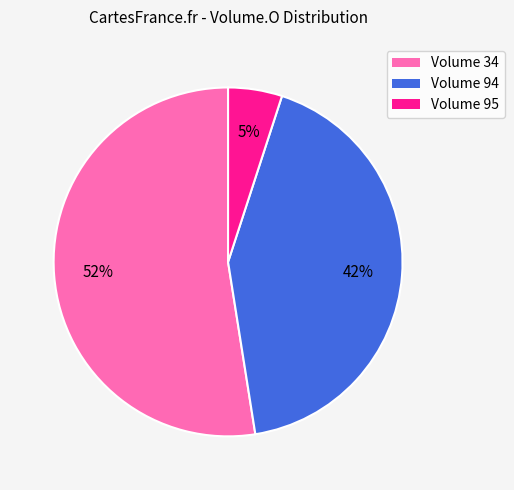

Which slice represents more than half of the pie?

Volume 34